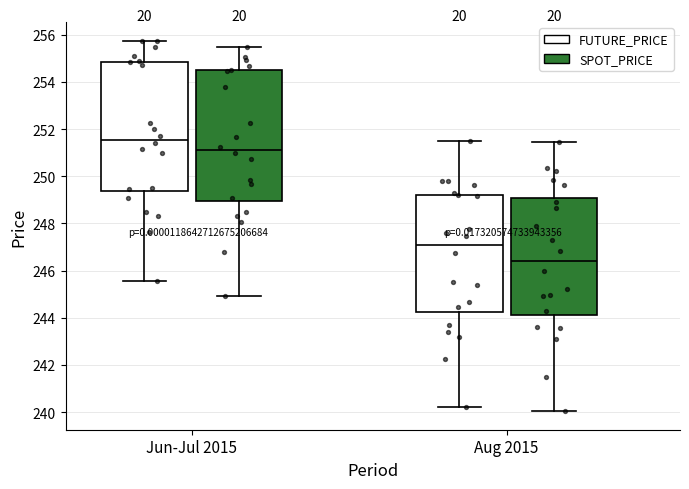

Reading left to right, transcribe this box plot: for each box, give where its median line is, the range the box spans, and where its two whiskers end, as read against the y-axis. The values are not printed on the chart, so give them approximately, as read against the axis.

Jun-Jul 2015 (FUTURE_PRICE): median 251.6, box 249.4 to 254.8, whiskers 245.6 to 255.8
Jun-Jul 2015 (SPOT_PRICE): median 251.2, box 249.0 to 254.4, whiskers 245.0 to 255.6
Aug 2015 (FUTURE_PRICE): median 247.2, box 244.2 to 249.2, whiskers 240.2 to 251.6
Aug 2015 (SPOT_PRICE): median 246.4, box 244.2 to 249.0, whiskers 240.0 to 251.4